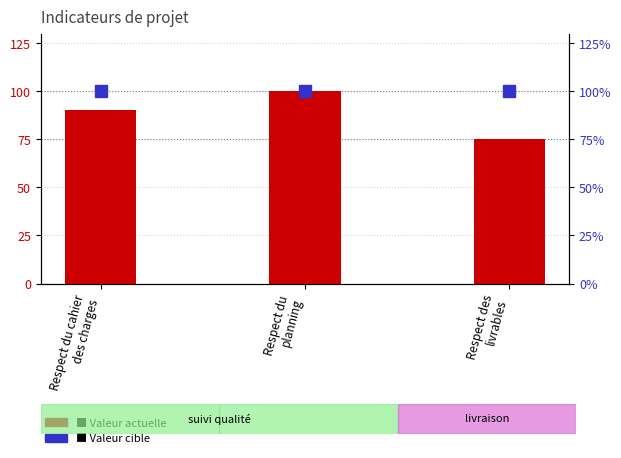

What is the difference between the maximum and minimum values in the Valeur actuelle series?

25